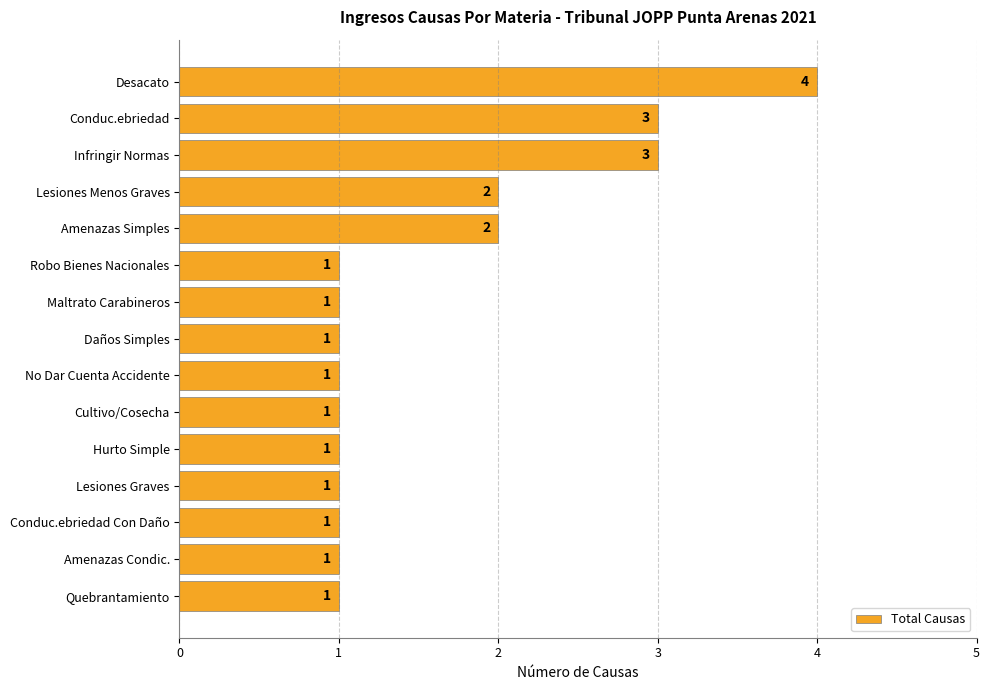

Approximately how many times larger is the value at Robo Bienes Nacionales compared to No Dar Cuenta Accidente?

1.0